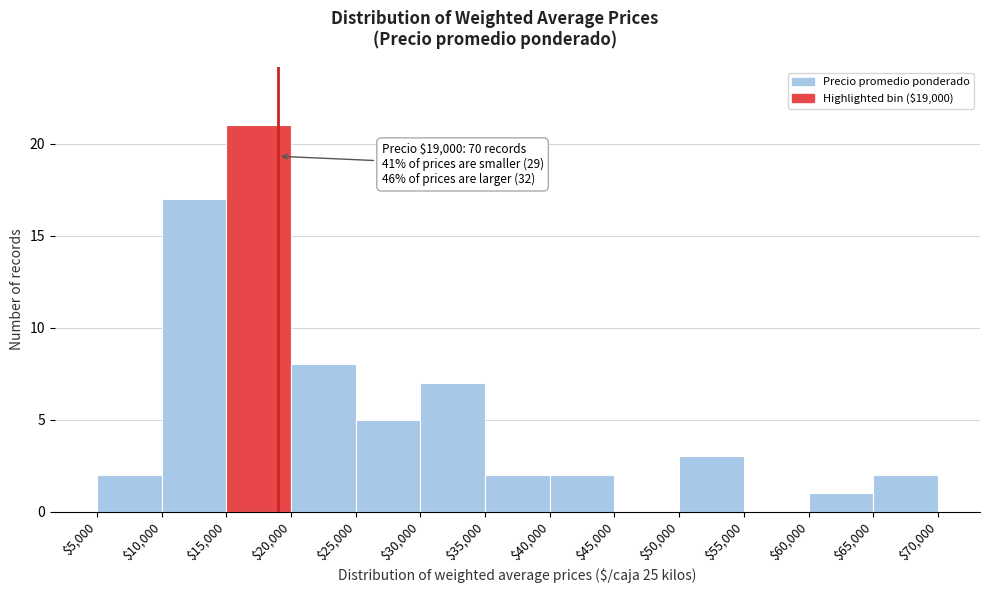

Which range on the x-axis has the tallest bar?

$15,000 to $20,000